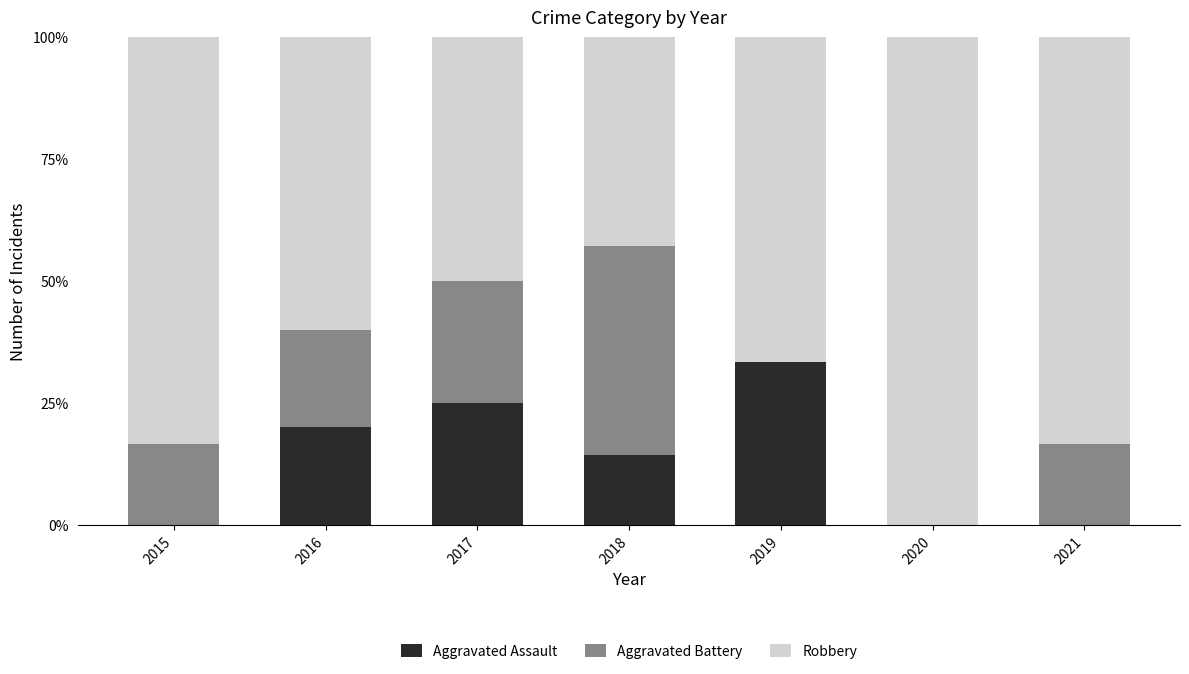

The value of Robbery at 2017 is 0.5. True or false?

True